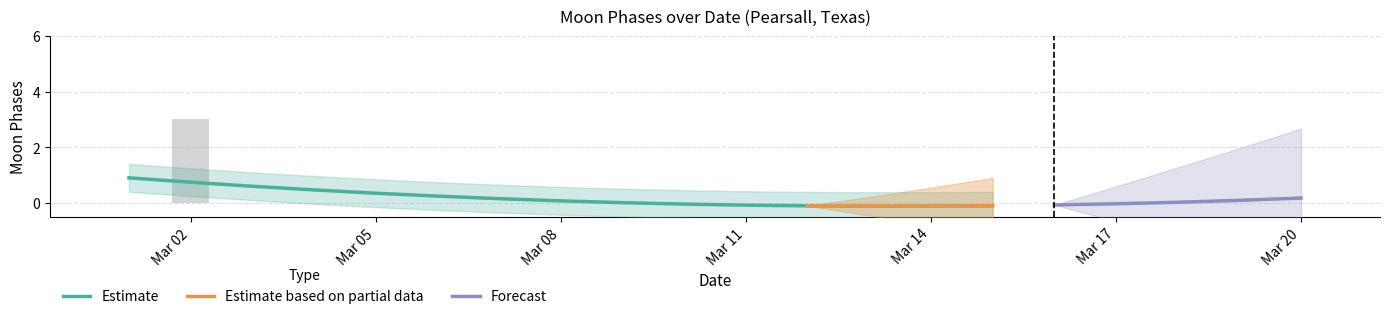

How many distinct data groups are displayed?

3